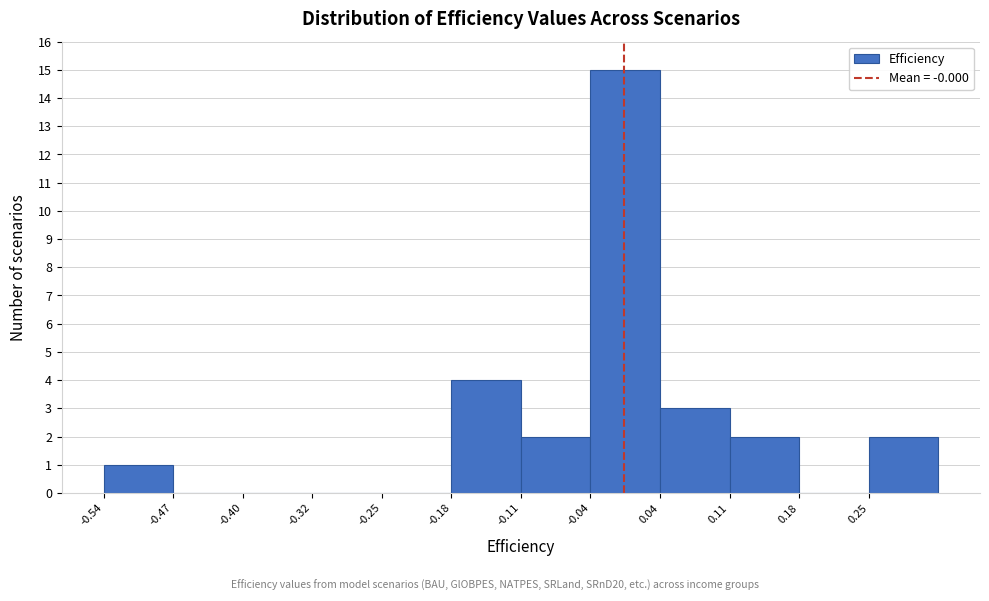

Reading left to right, transcribe this chart: for each bar, give the range it covers on the x-axis and its height. Neither the bar edges nor the heights are printed on the chart, so give them approximately, as read against the axes.

-0.54 to -0.47: 1
-0.47 to -0.40: 0
-0.40 to -0.32: 0
-0.32 to -0.25: 0
-0.25 to -0.18: 0
-0.18 to -0.11: 4
-0.11 to -0.04: 2
-0.04 to 0.04: 15
0.04 to 0.11: 3
0.11 to 0.18: 2
0.18 to 0.25: 0
0.25 to 0.33: 2